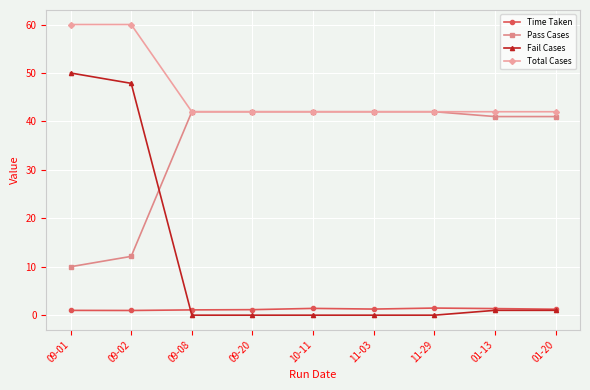

The Fail Cases series shows 50.0 at 09-01. True or false?

True